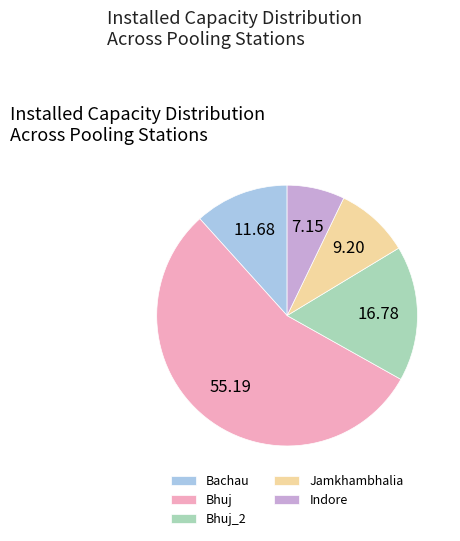

Between Bachau and Bhuj_2, which is larger?

Bhuj_2